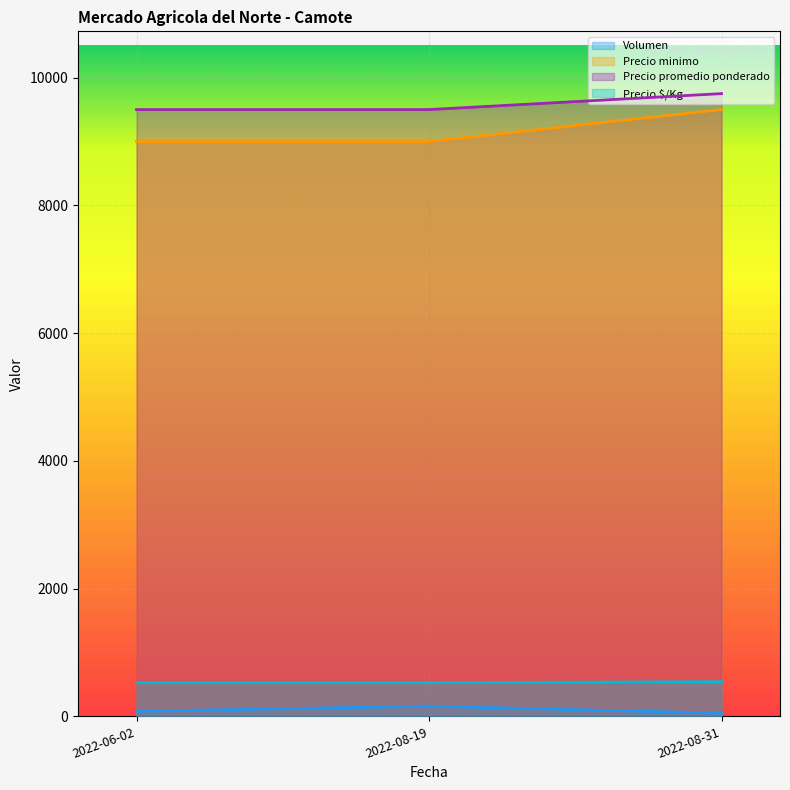

Rank the categories by Volumen value from lowest to highest.

2022-08-31, 2022-06-02, 2022-08-19